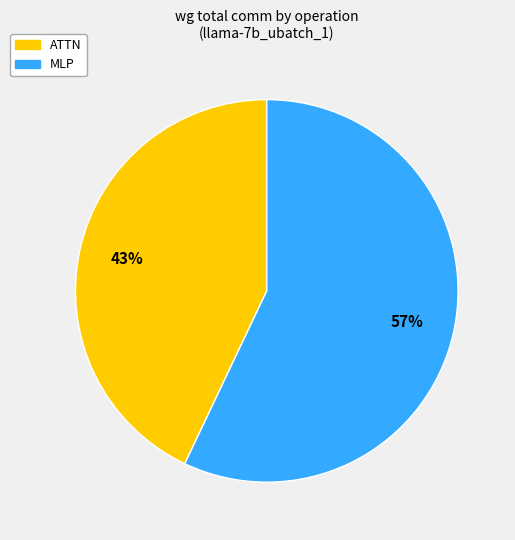

Which slice is the largest?

MLP